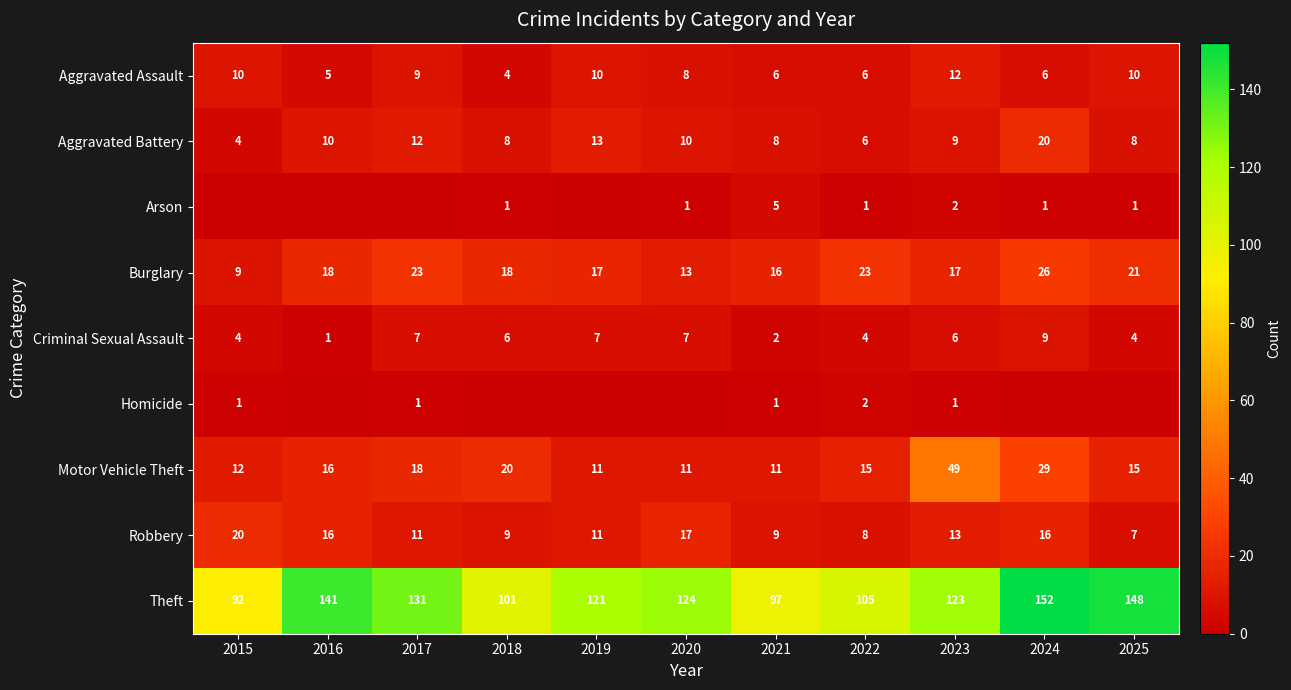

What is the highest value of the Theft series?

152